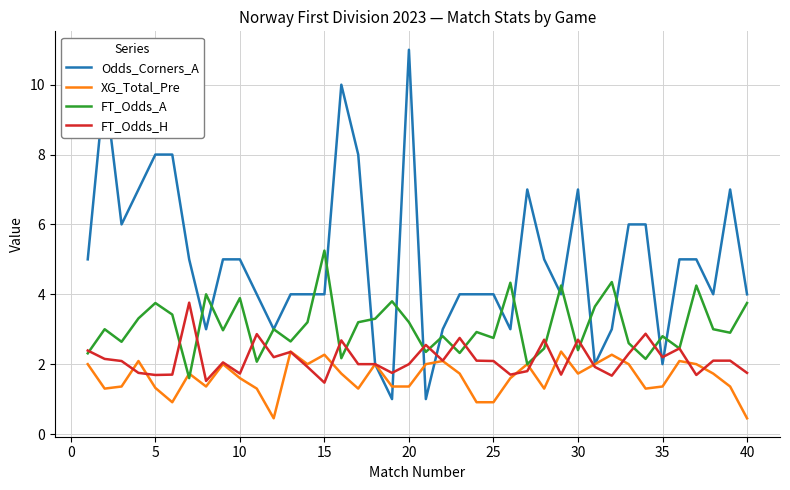

Rank the series by their average value, from lowest to highest.

XG_Total_Pre, FT_Odds_H, FT_Odds_A, Odds_Corners_A